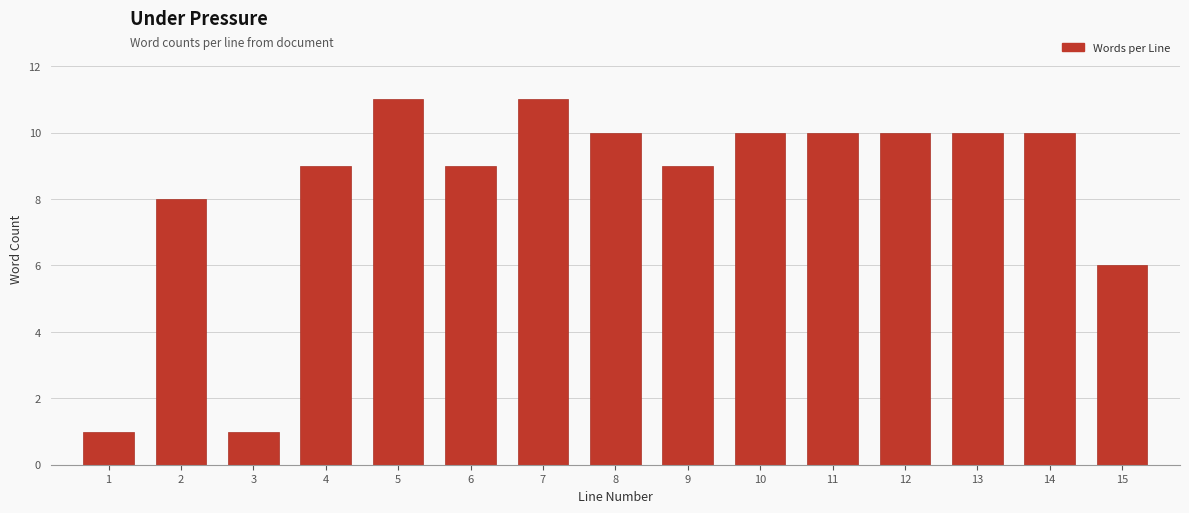

Reading left to right, extract all data points from this chart.

1	8	1	9	11	9	11	10	9	10	10	10	10	10	6